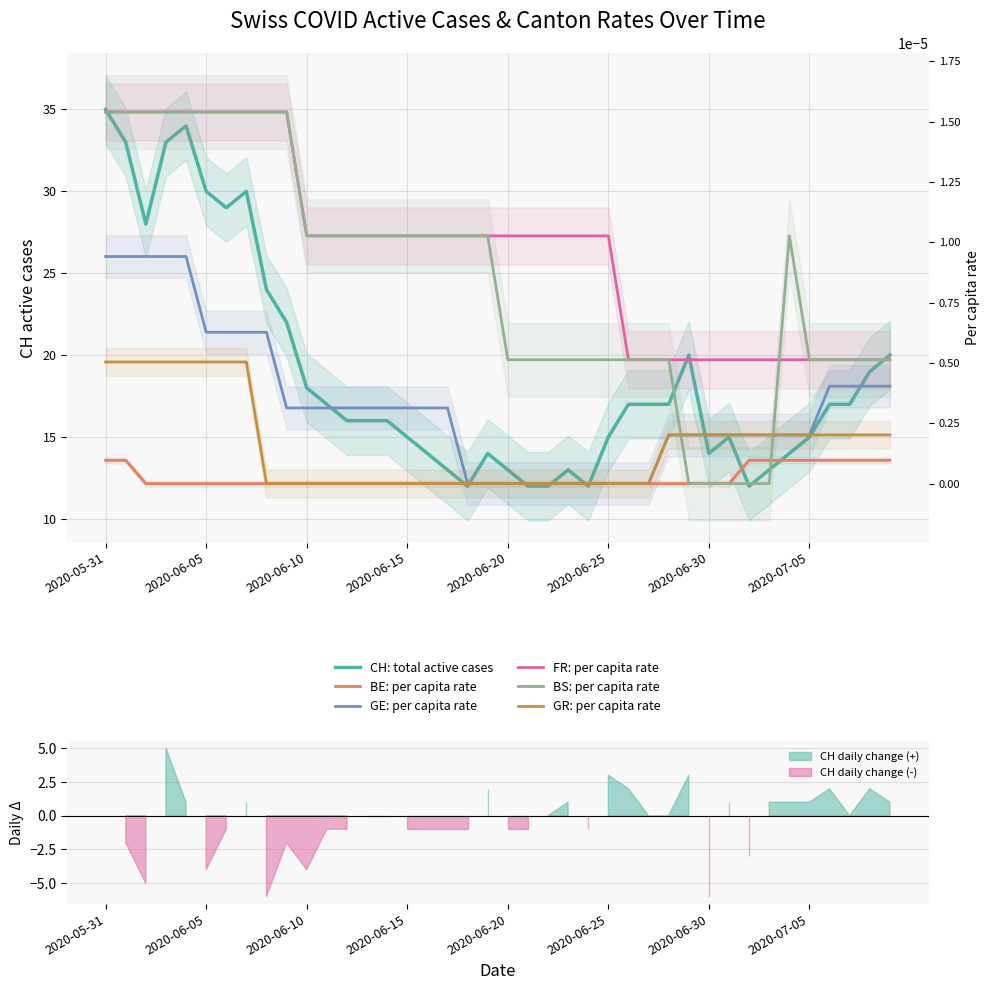

What position from the left is 19?

20